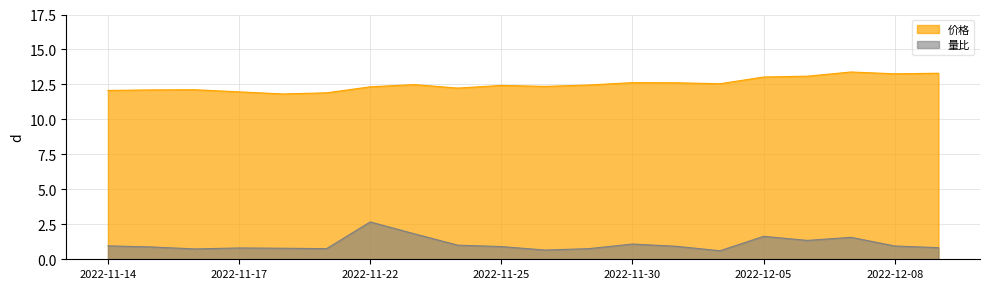

What is the sum of all 量比 values?

21.8